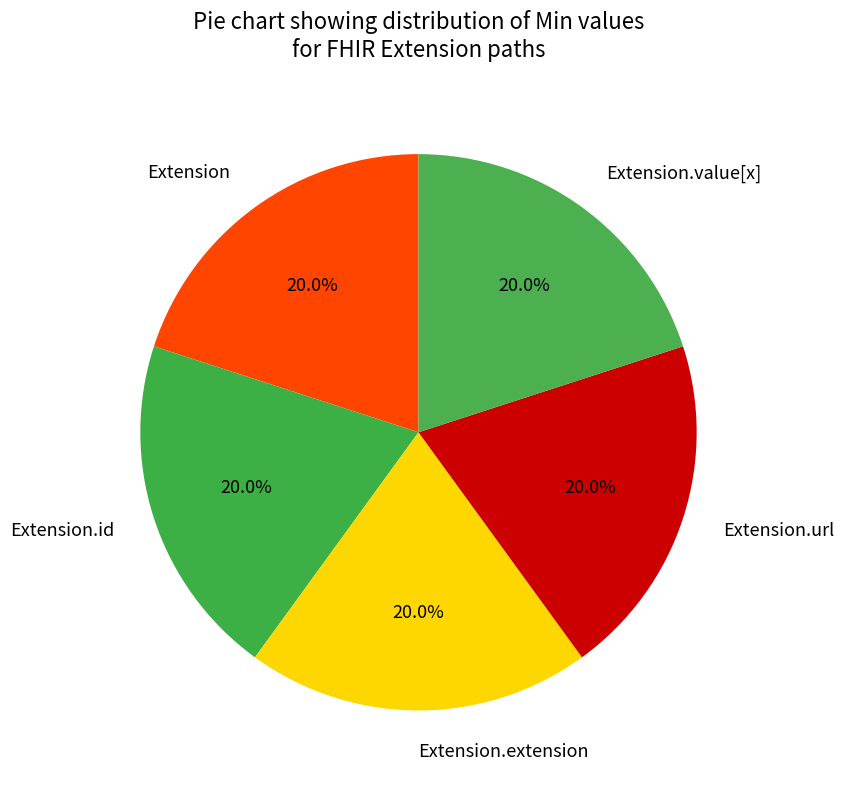

Approximately how many times larger is the value at Extension.url compared to Extension?

1.0